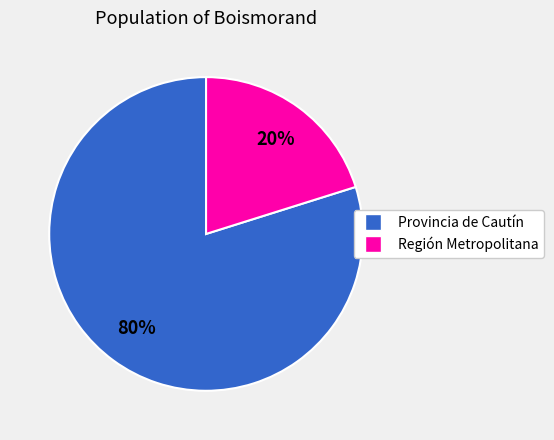

What percentage is the Región Metropolitana slice, to the nearest percent?

20%